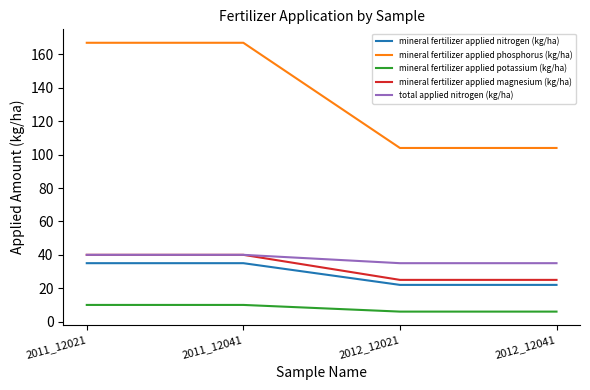

Reading left to right, extract all data points from this chart.

mineral fertilizer applied nitrogen (kg/ha): 35	35	22	22
mineral fertilizer applied phosphorus (kg/ha): 167	167	104	104
mineral fertilizer applied potassium (kg/ha): 10	10	6	6
mineral fertilizer applied magnesium (kg/ha): 40	40	25	25
total applied nitrogen (kg/ha): 40	40	35	35